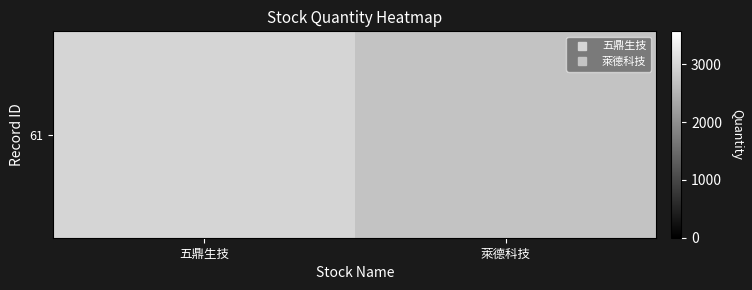

The chart shows a value of 4878 at 萊德科技. True or false?

False